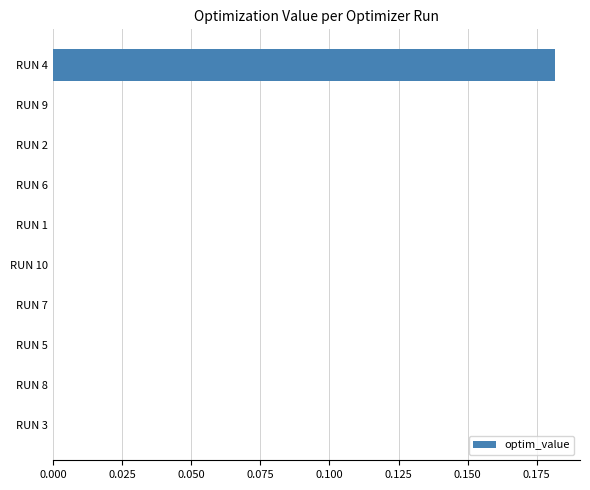

Which category has the highest value across all series?

RUN 4